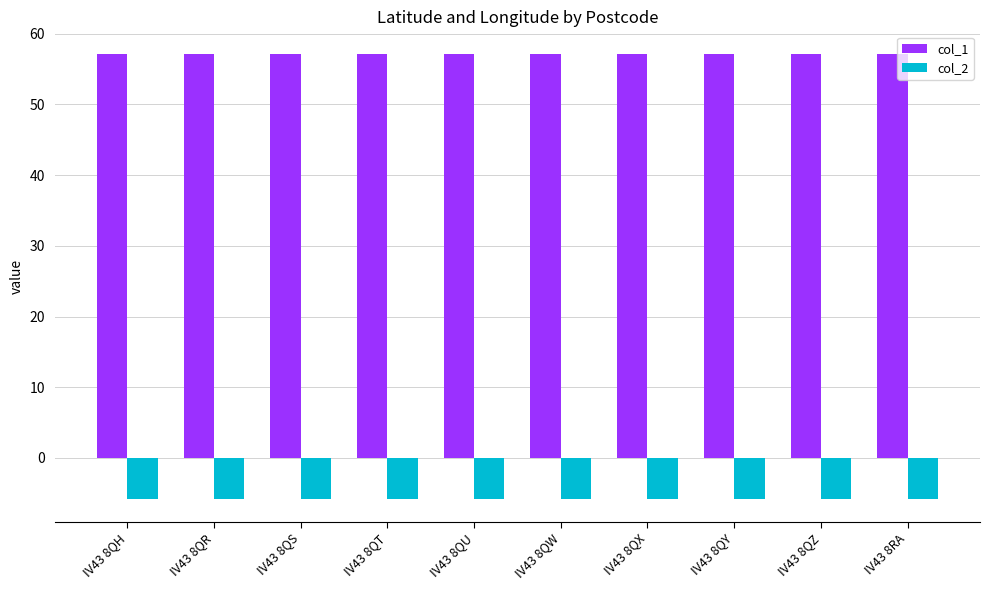

What is the difference between the highest and lowest values at IV43 8RA?

63.0